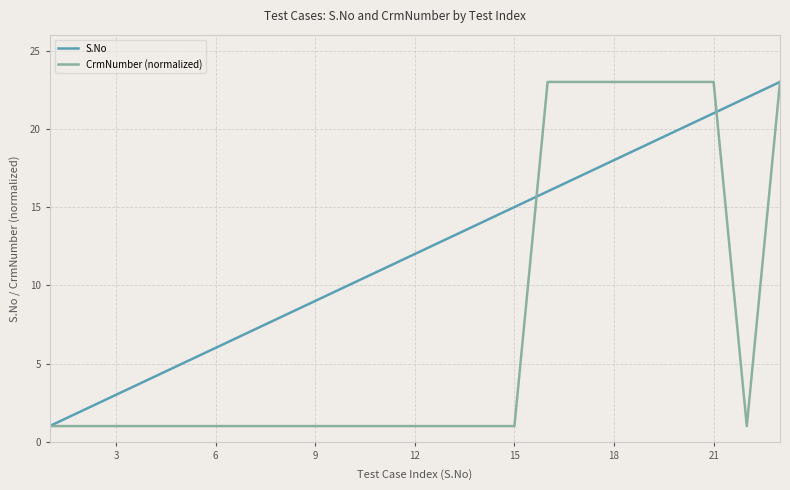

Which series has the largest total across all categories?

S.No